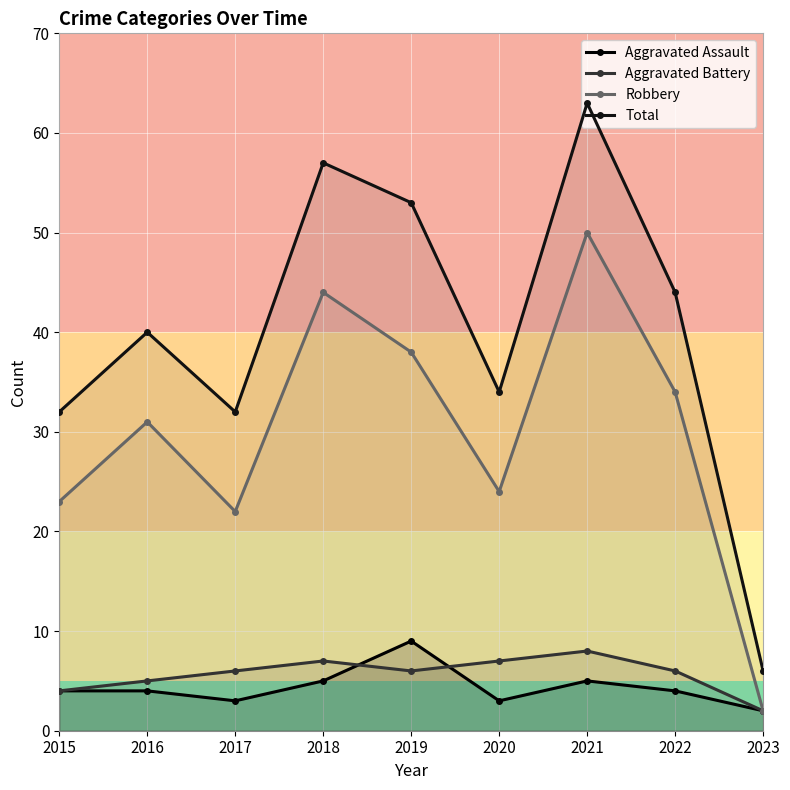

Is the value of Robbery at 2022 greater than the value of Total at 2023?

Yes